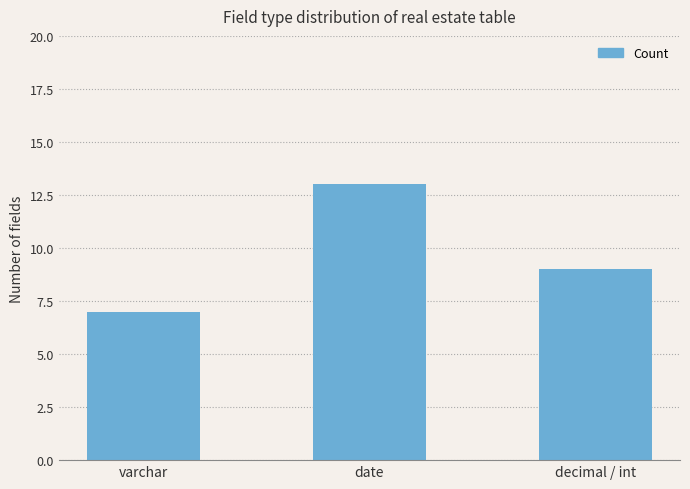

What is the change in value from varchar to decimal / int?

+2